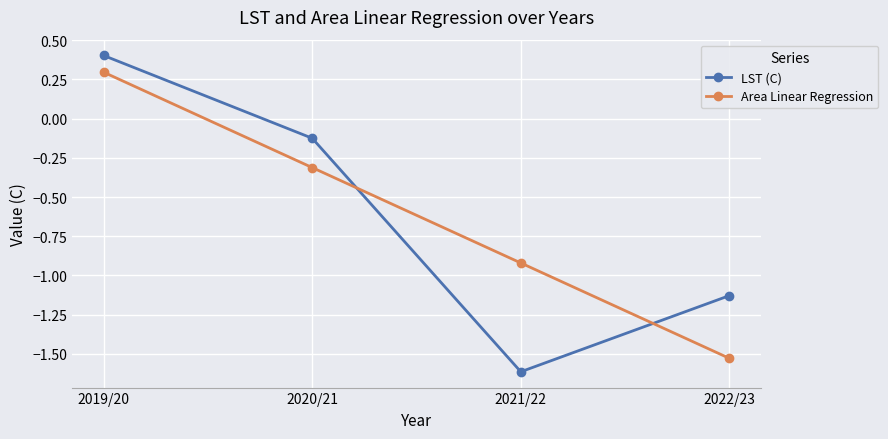

What is the difference between the LST (C) values at 2019/20 and 2020/21?

0.5